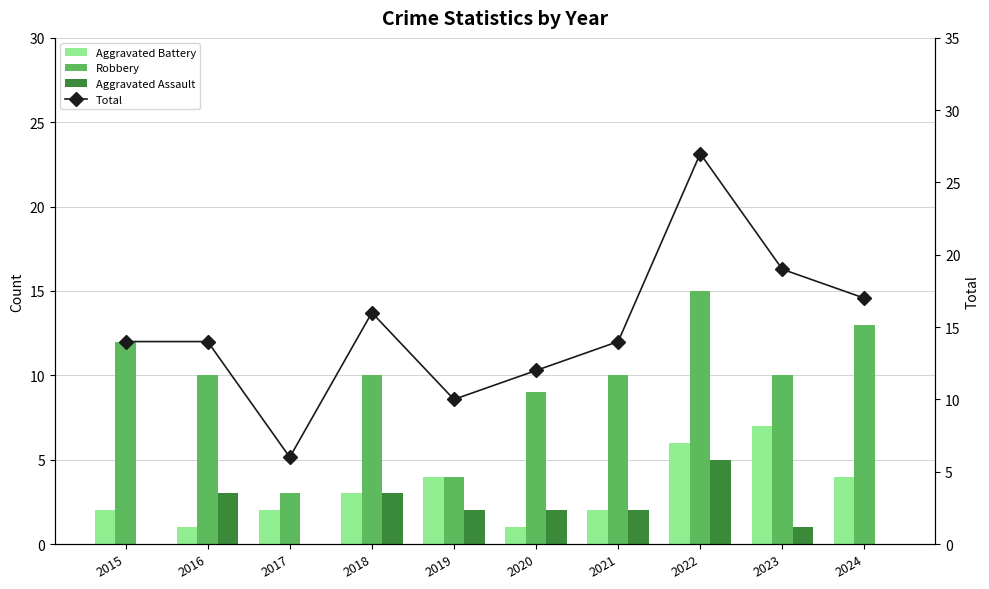

What is the total value across all series at 2018?

32